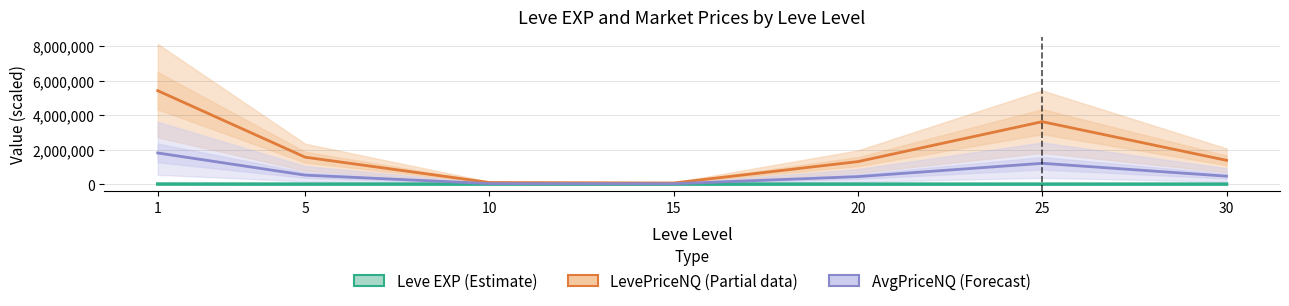

Does the chart display data point markers on the line(s)?

No